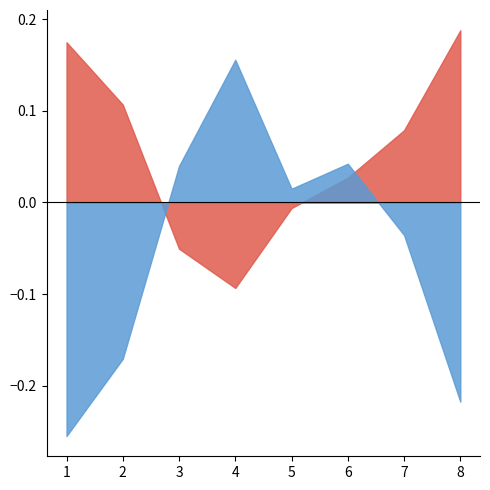

Which label corresponds to the largest value in the chart?

8